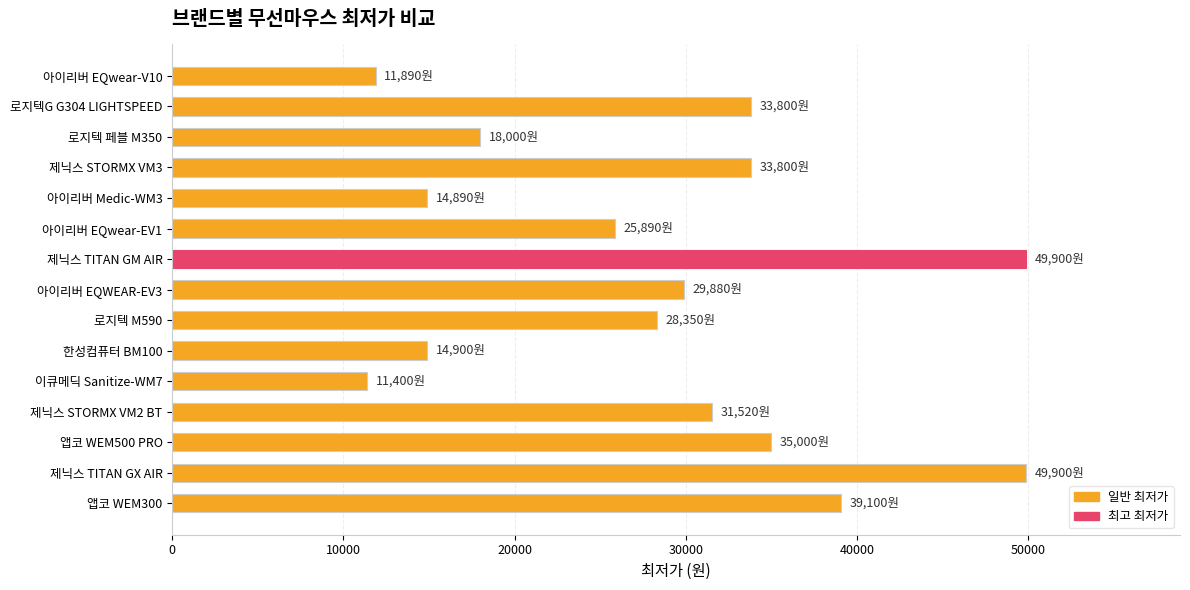

What is the value of the 13th bar from the top?

35000